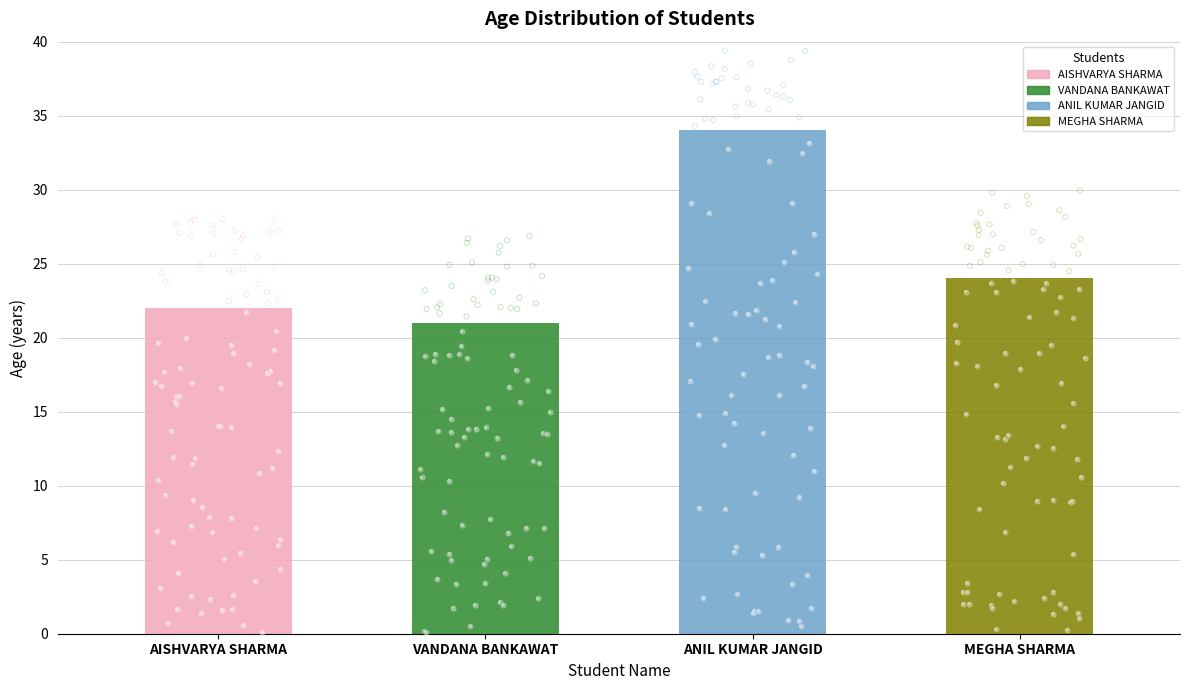

What is the change in value from AISHVARYA SHARMA to MEGHA SHARMA?

+2